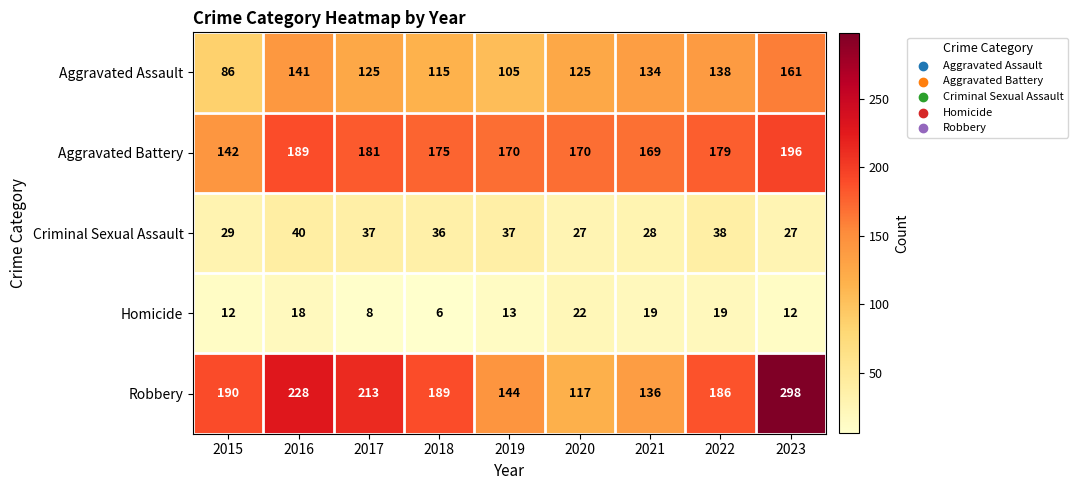

How many categories are shown in the chart?

9